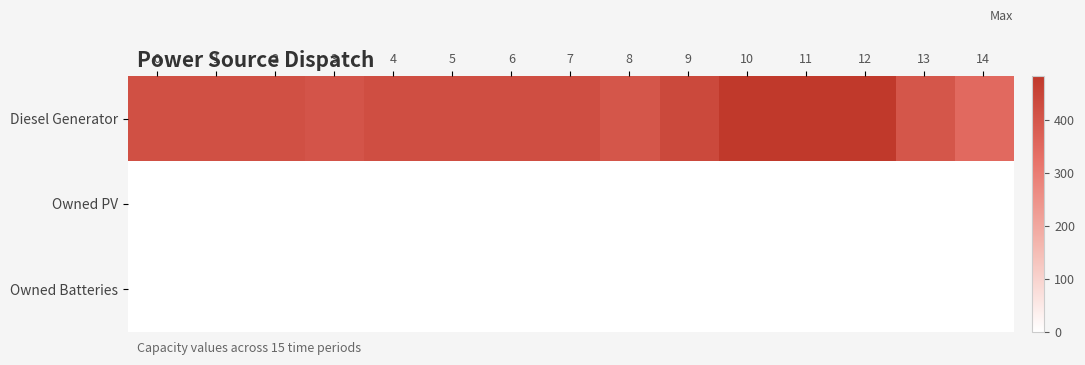

What is the maximum value shown in the chart?

482